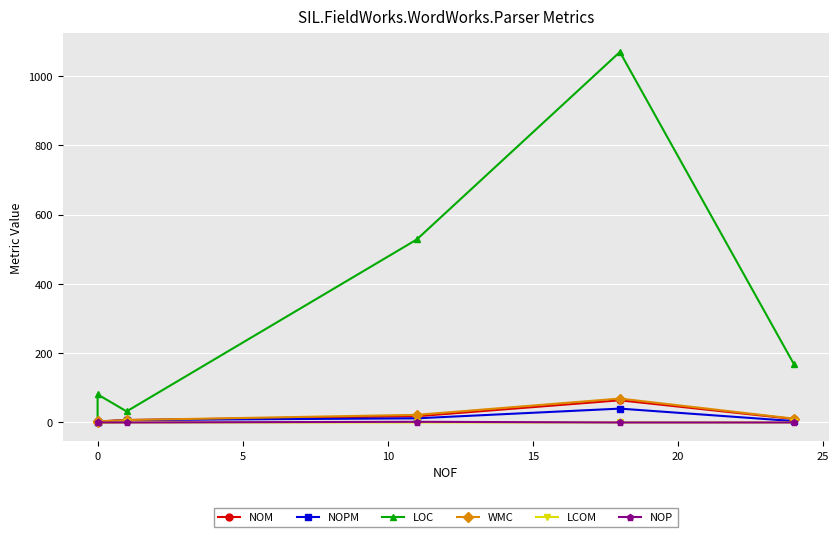

True or false: LOC has more than 0 points higher than both neighbors.

True